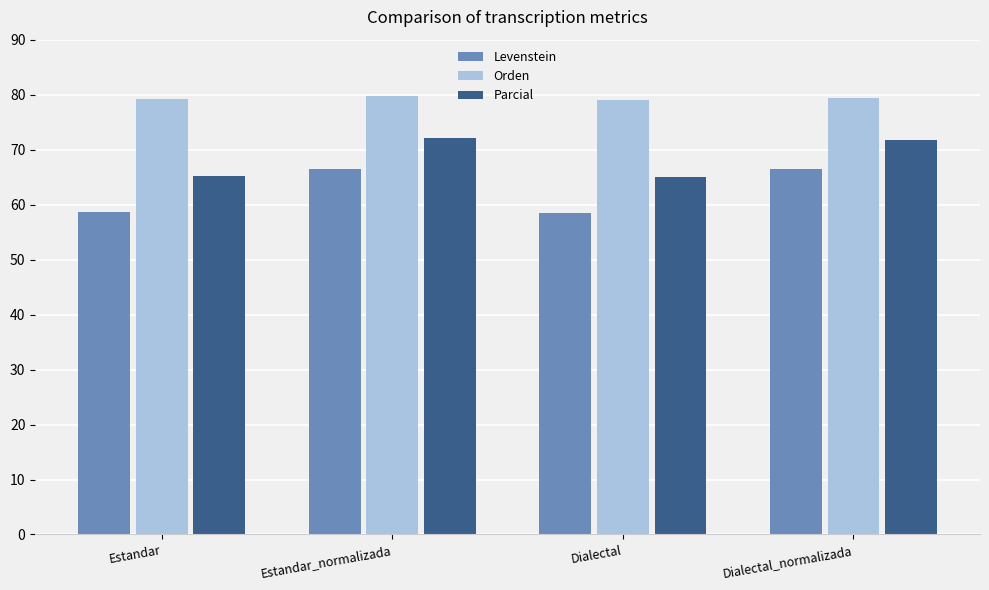

What is the sum of all Parcial values?

274.0